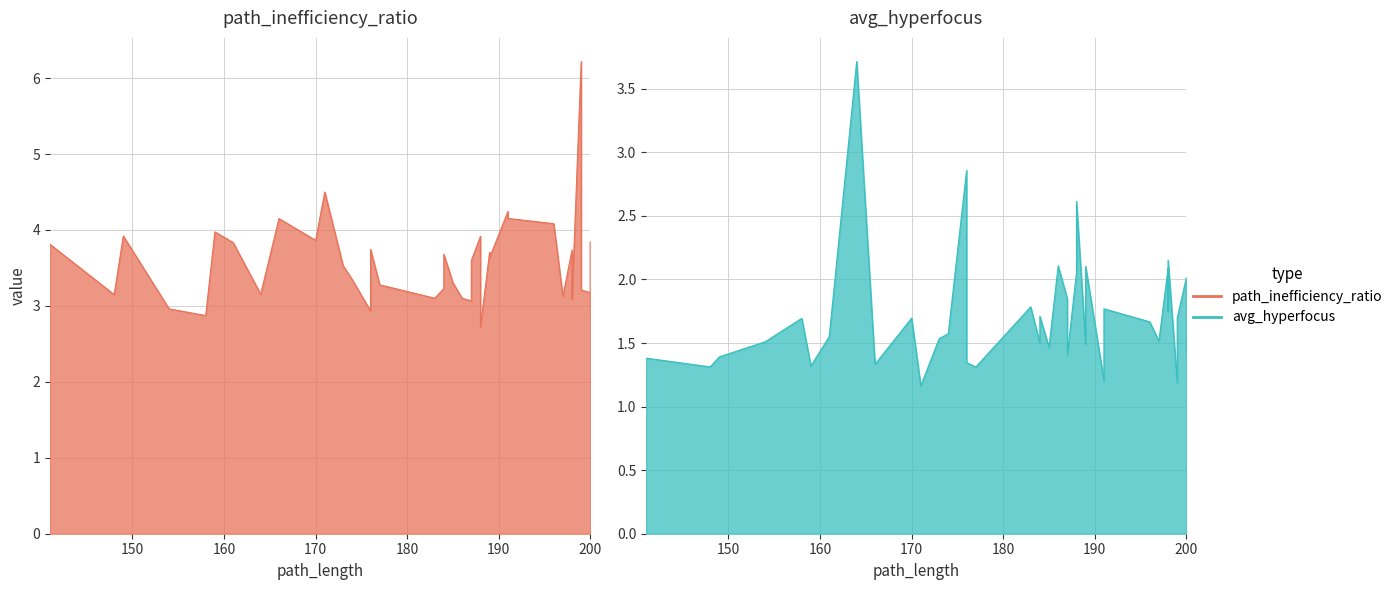

What is the sum of all avg_hyperfocus values?

68.3